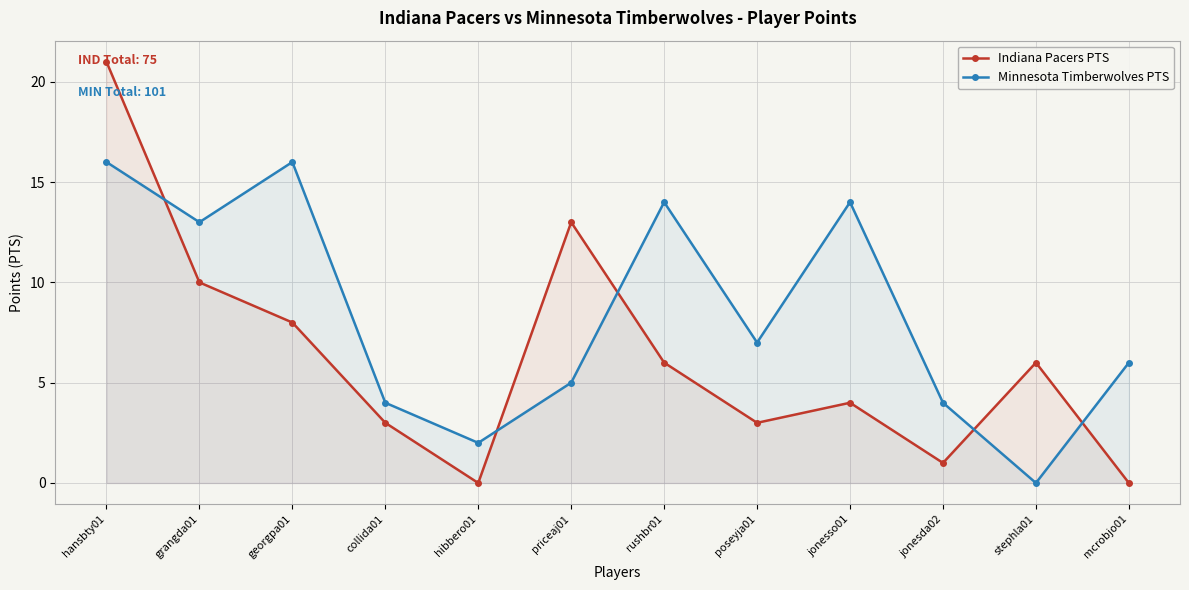

How many categories are shown in the chart?

12